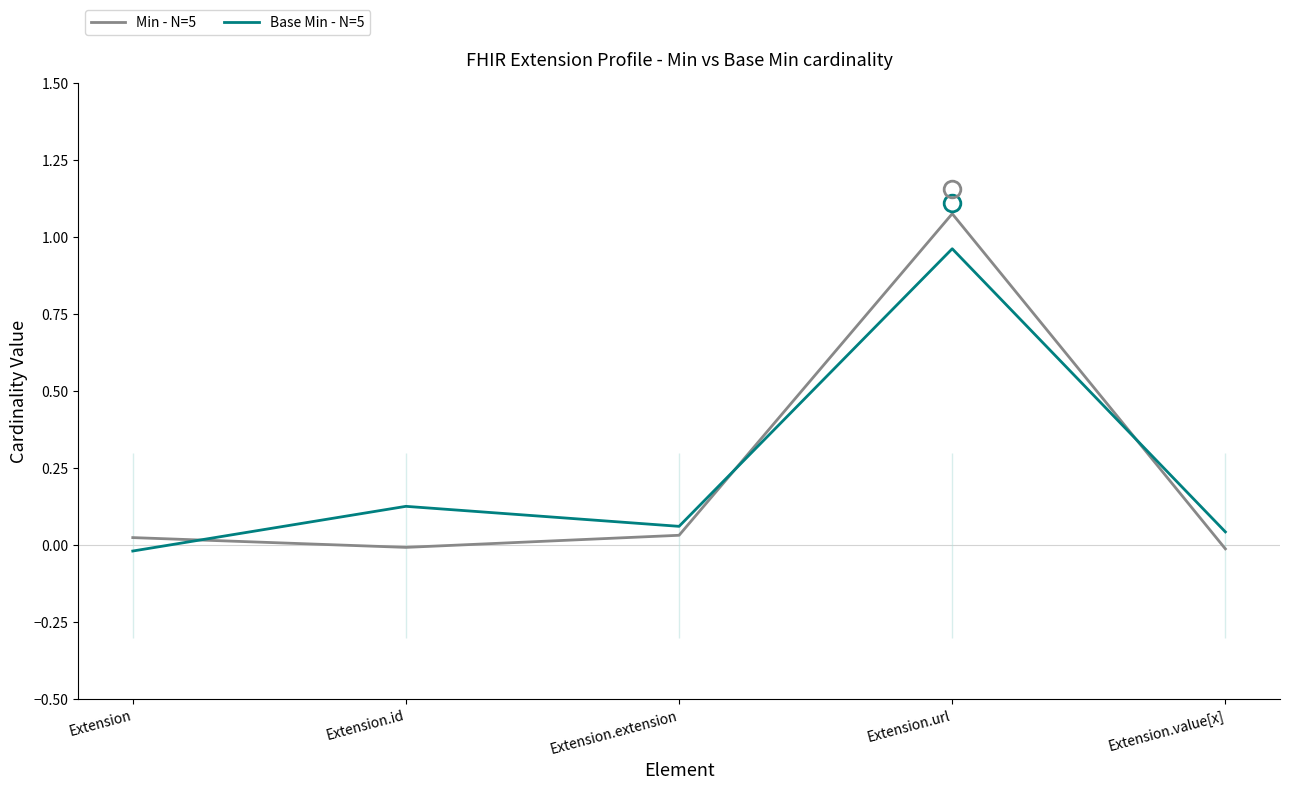

At how many categories does at least one series exceed 0?

5